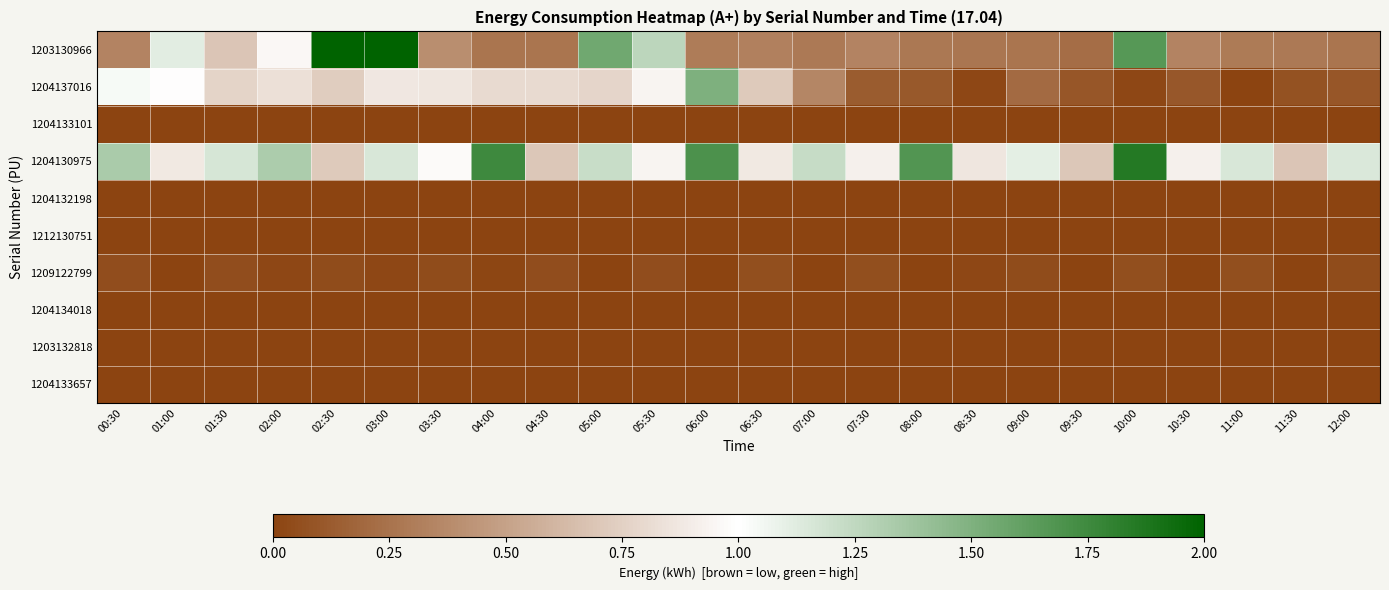

Which series has the largest total across all categories?

1204130975